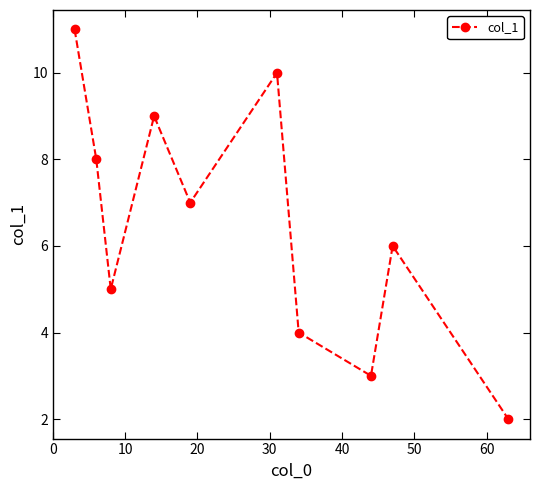

How many points are lower than both their immediate neighbors (excluding endpoints)?

3